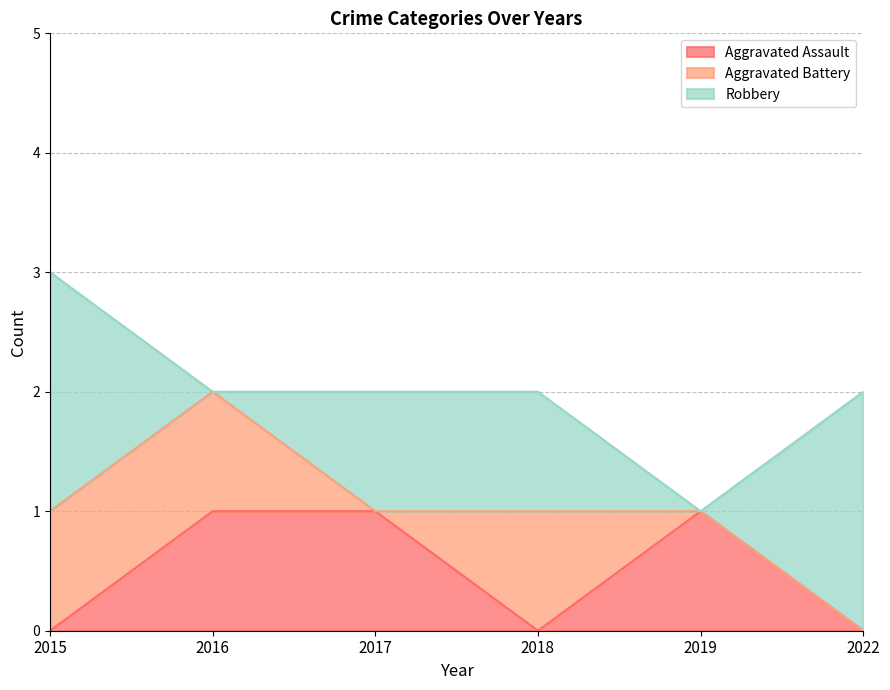

Reading right to left, transcribe all the data shown in this chart.

Aggravated Assault: 2022=0	2019=1	2018=0	2017=1	2016=1	2015=0
Aggravated Battery: 2022=0	2019=0	2018=1	2017=0	2016=1	2015=1
Robbery: 2022=2	2019=0	2018=1	2017=1	2016=0	2015=2